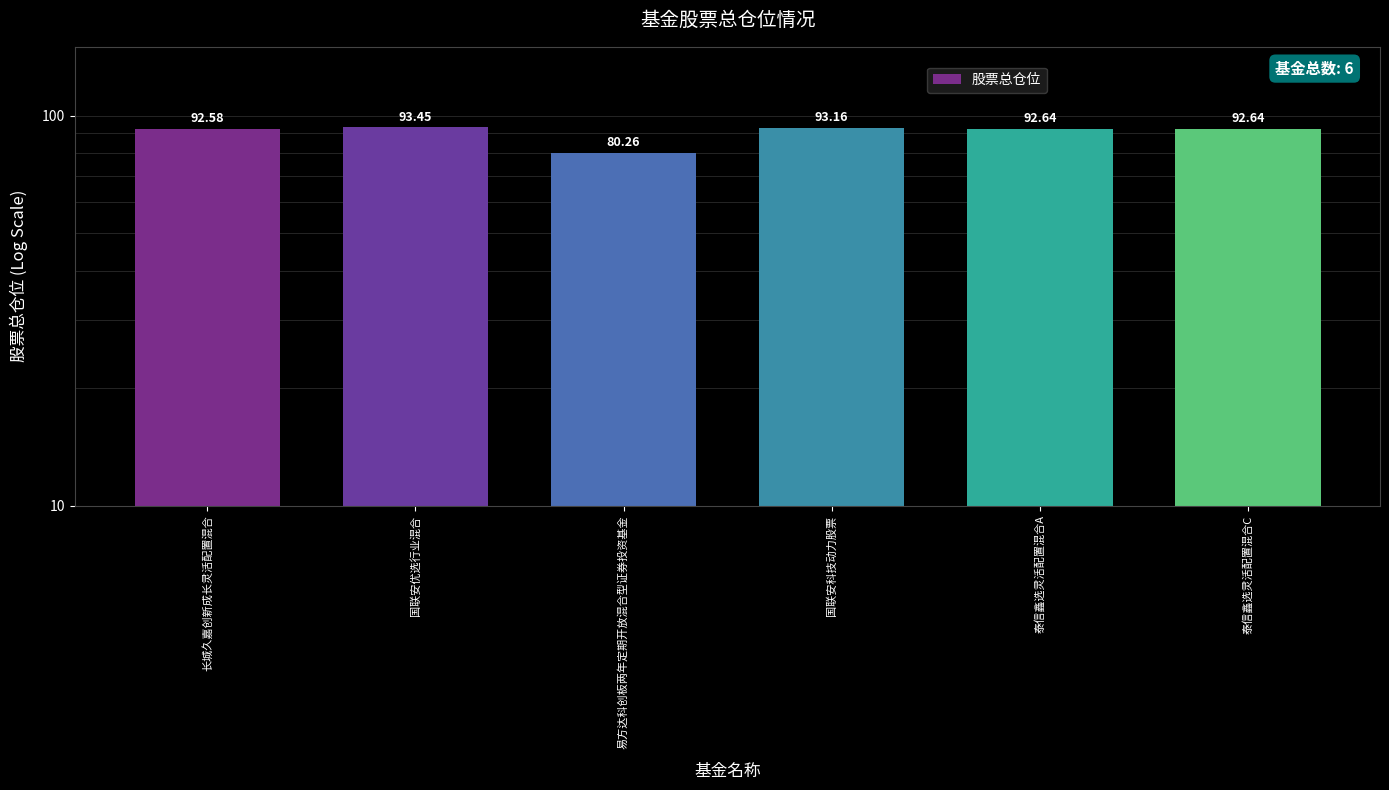

What is the average value?

90.8